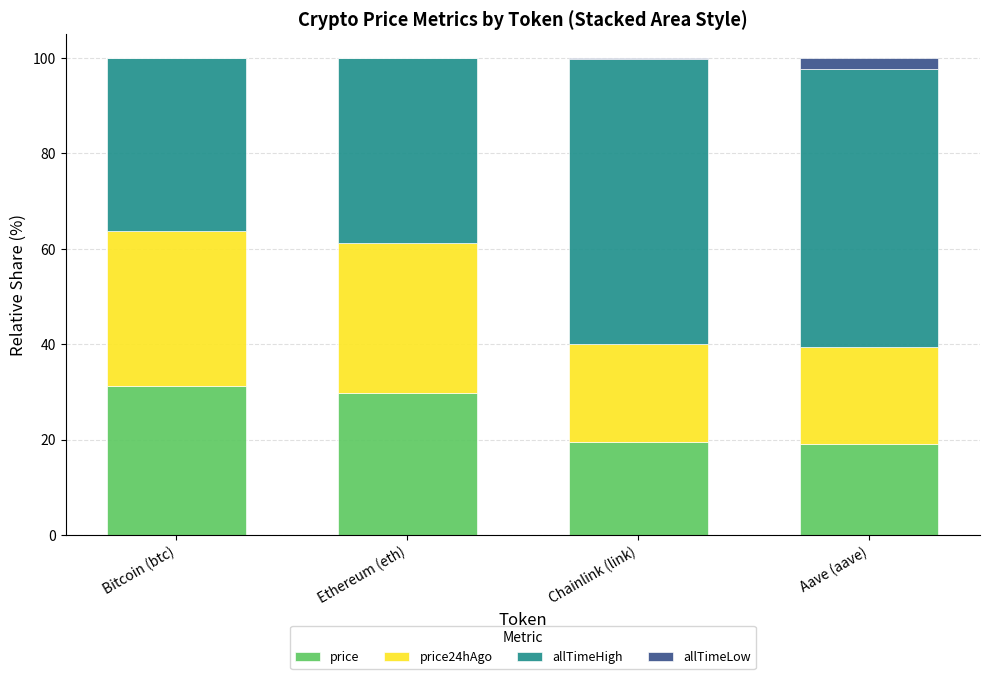

The price series shows 5.3 at Chainlink (link). True or false?

False